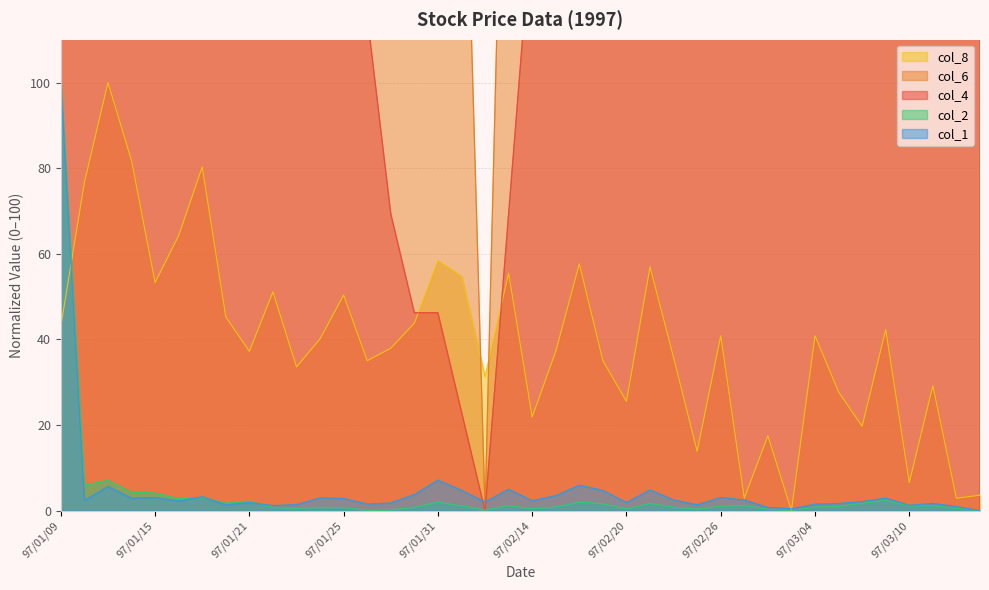

True or false: col_4 has more than 0 interior local peaks.

True